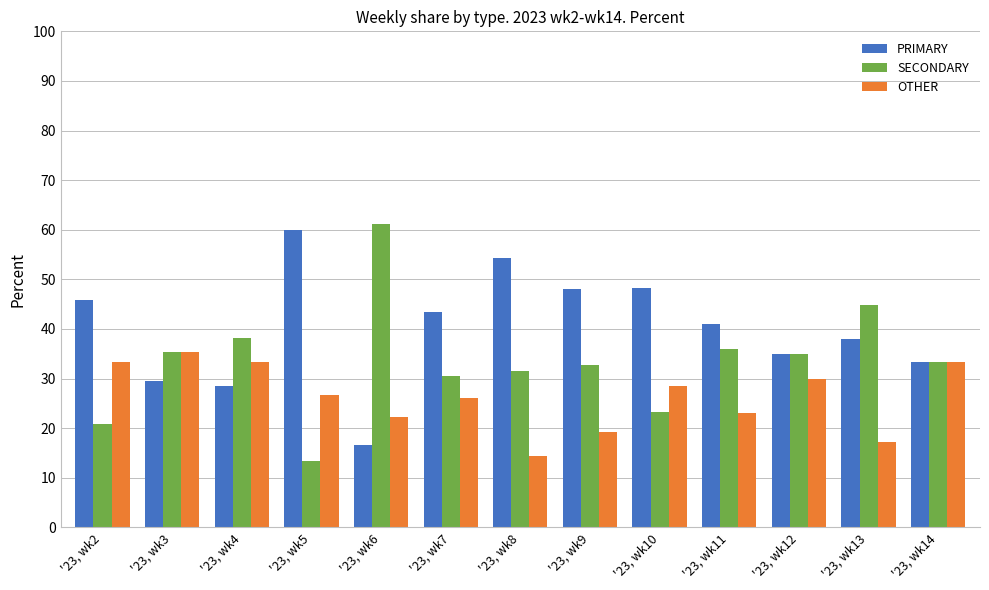

What is the value of the OTHER bar at the 13th from the left?

33.3